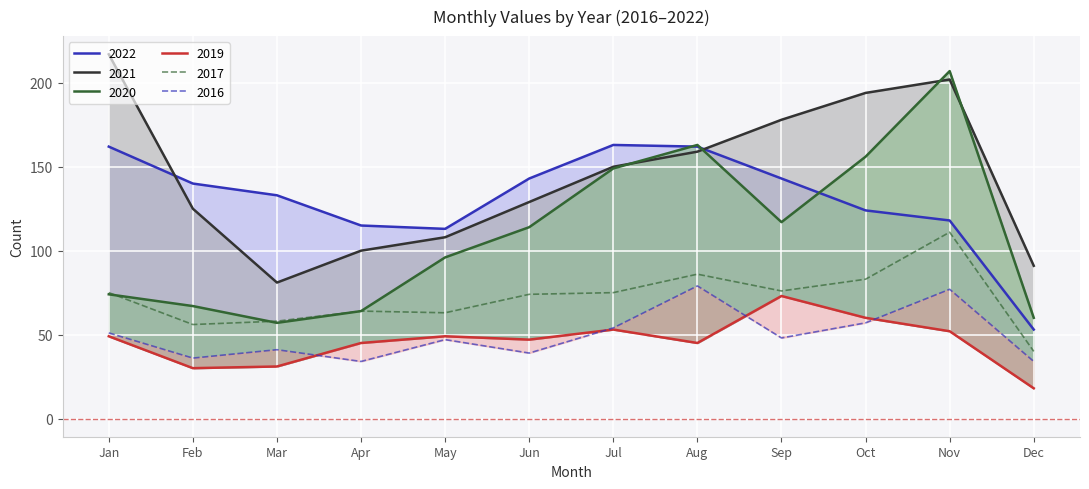

In 2017, how many points are lower than both neighbors (excluding endpoints)?

3